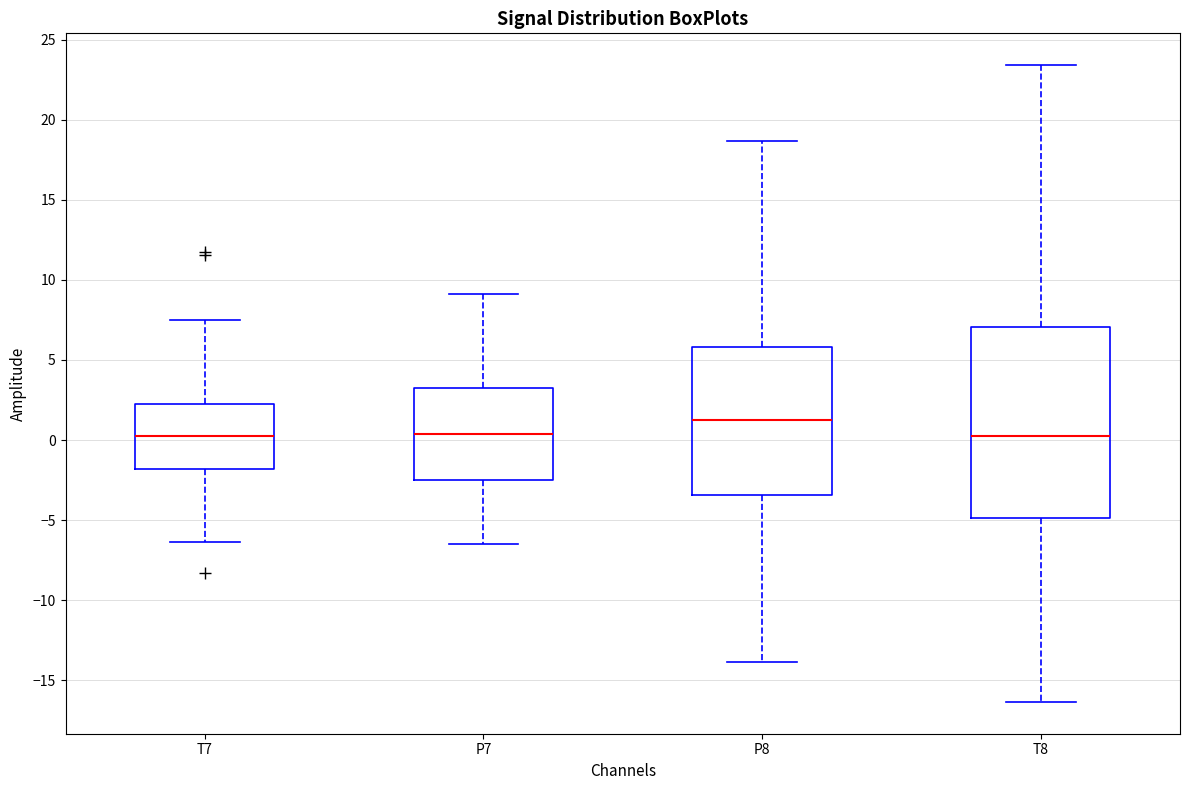

Where does the lower whisker of the box for T8 end on the y-axis? The values are not printed on the chart, so give them approximately, as read against the axis.

-16.5